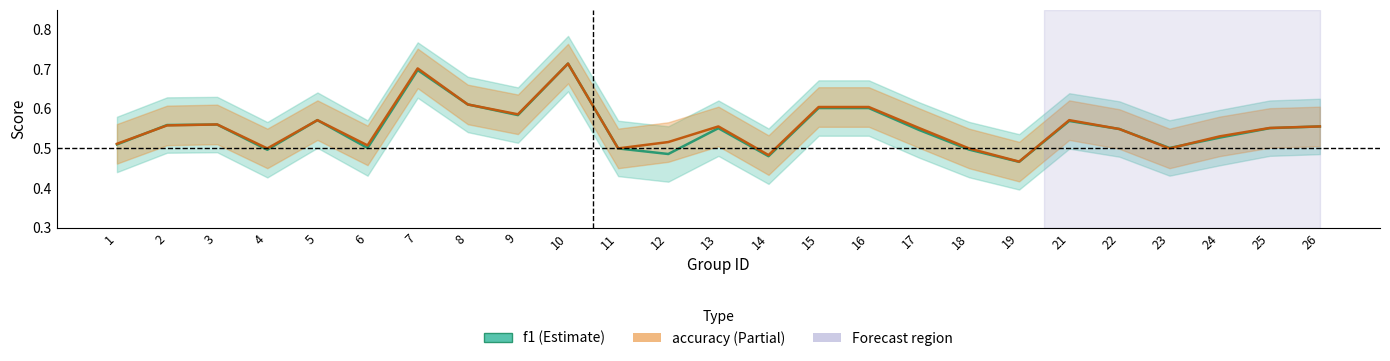

Which series has the largest total across all categories?

accuracy